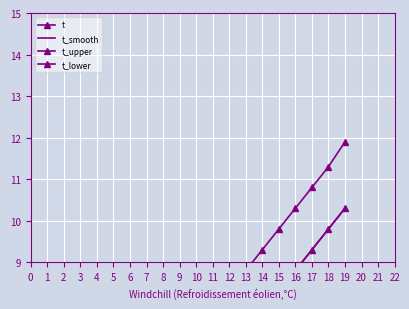

List the series in order of their peak value, lowest first.

t_lower, t, t_smooth, t_upper